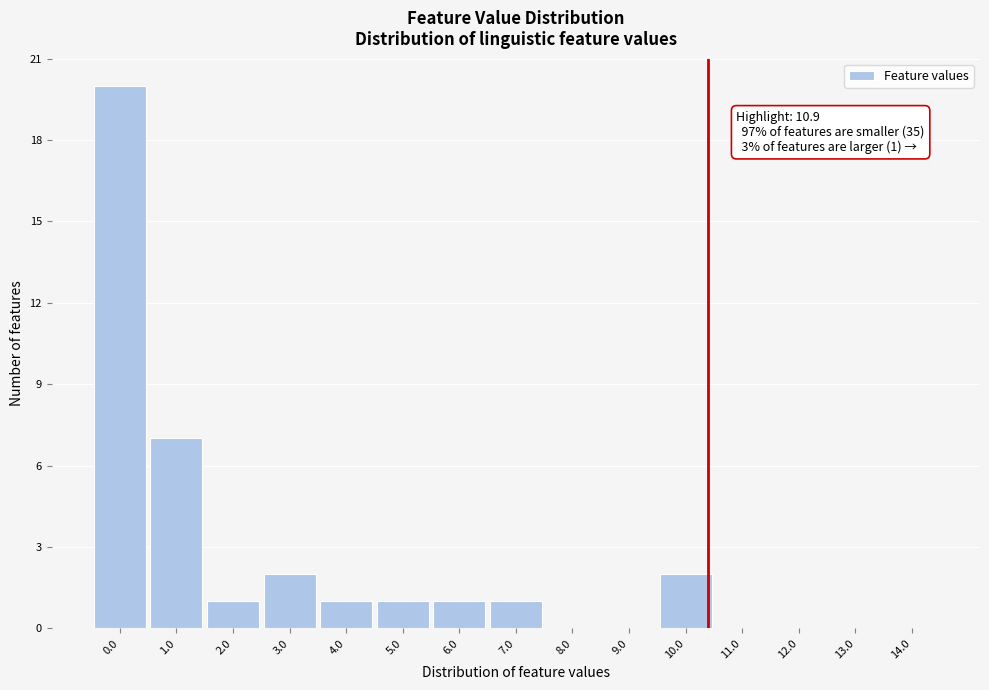

Reading left to right, transcribe all the data shown in this chart.

0.0=20	1.0=7	2.0=1	3.0=2	4.0=1	5.0=1	6.0=1	7.0=1	8.0=0	9.0=0	10.0=2	11.0=0	12.0=0	13.0=0	14.0=0